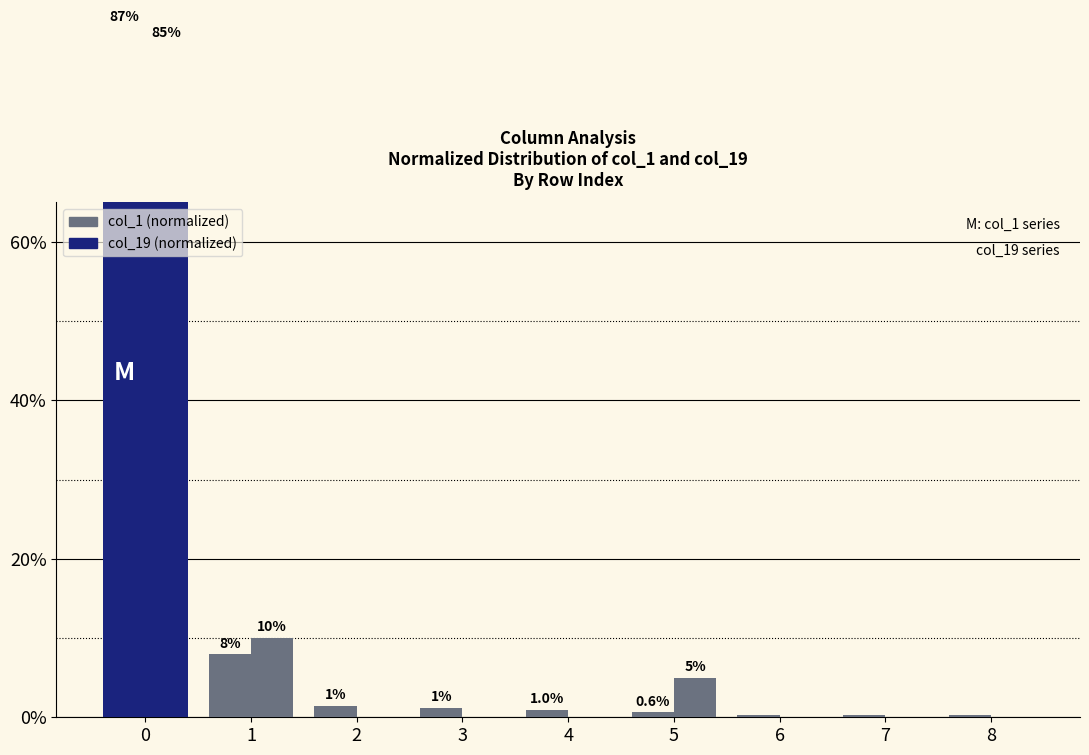

How many values in col_19 are above zero?

3